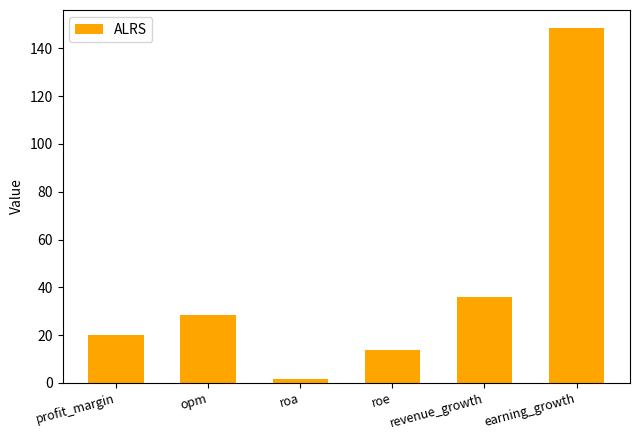

What is the label of the 4th bar from the right?

roa